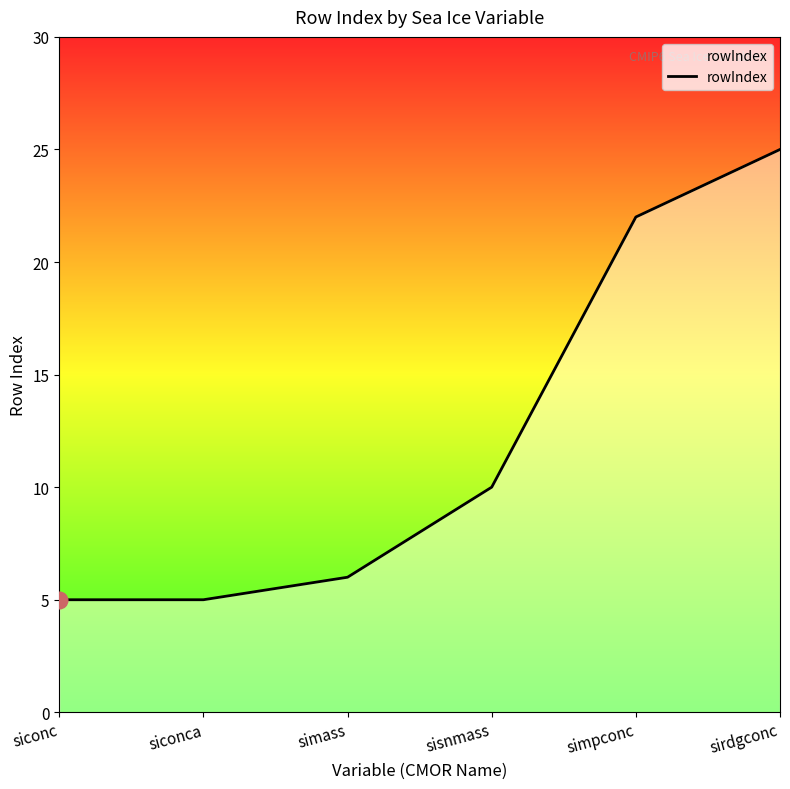

What is the average value?

12